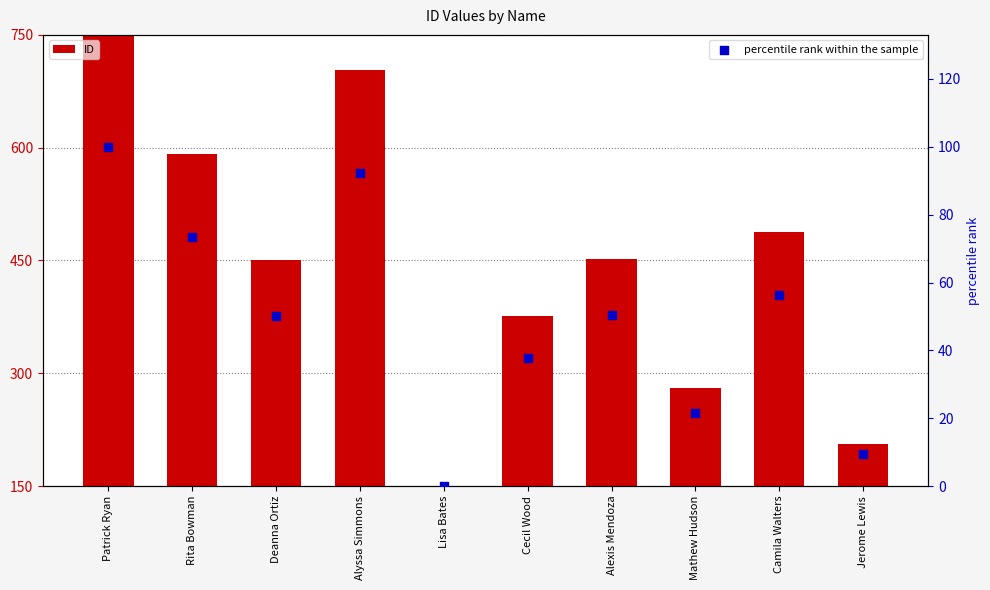

Which series has the largest total across all categories?

ID